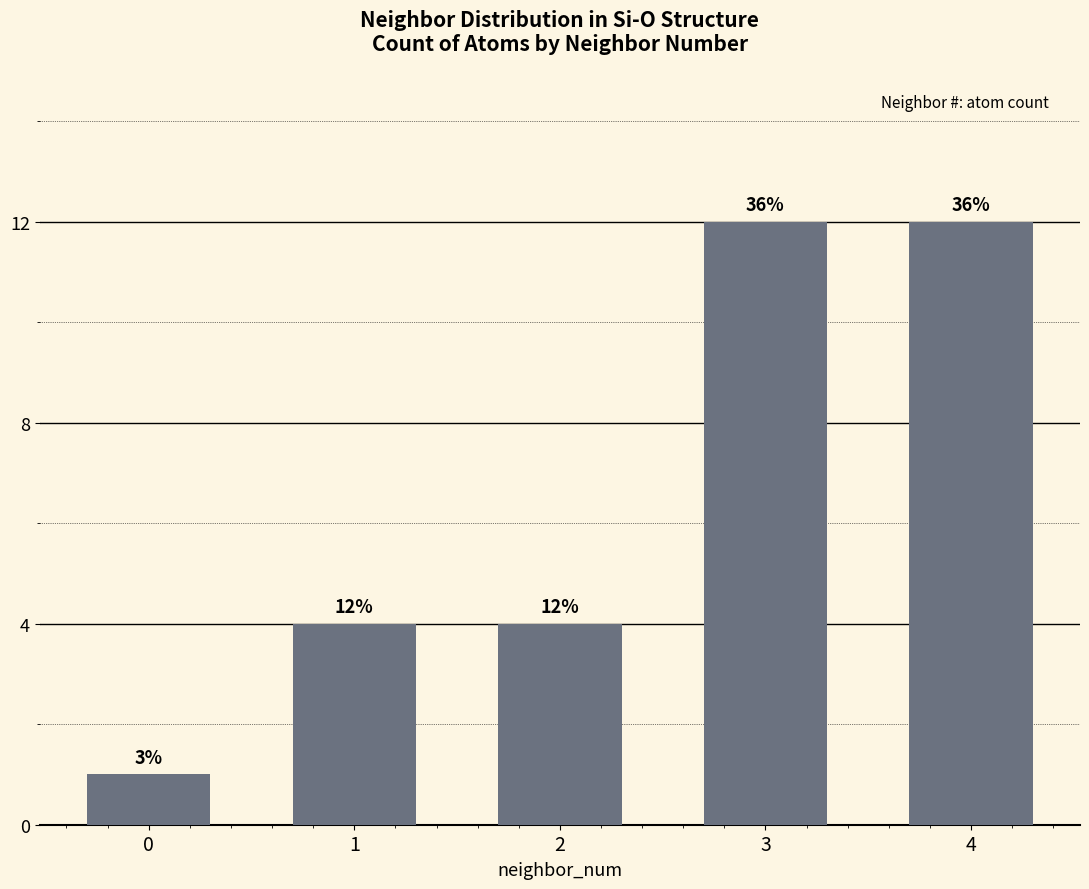

Does the chart contain any negative values?

No